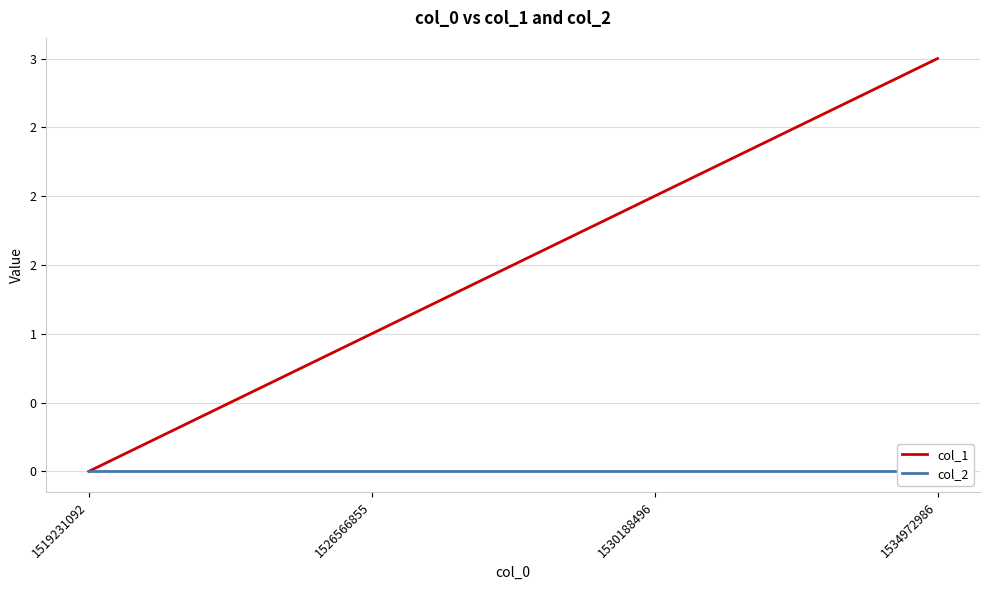

How many data points does each series have?

4